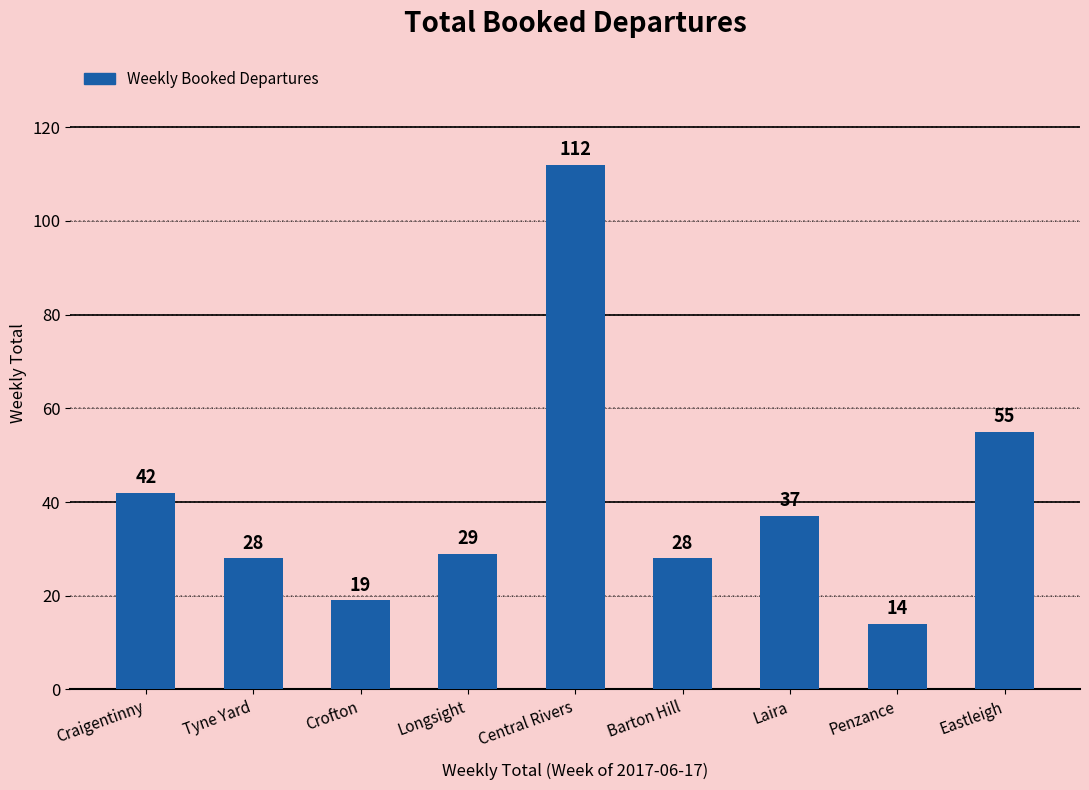

At which label does the data first exceed 29?

Craigentinny